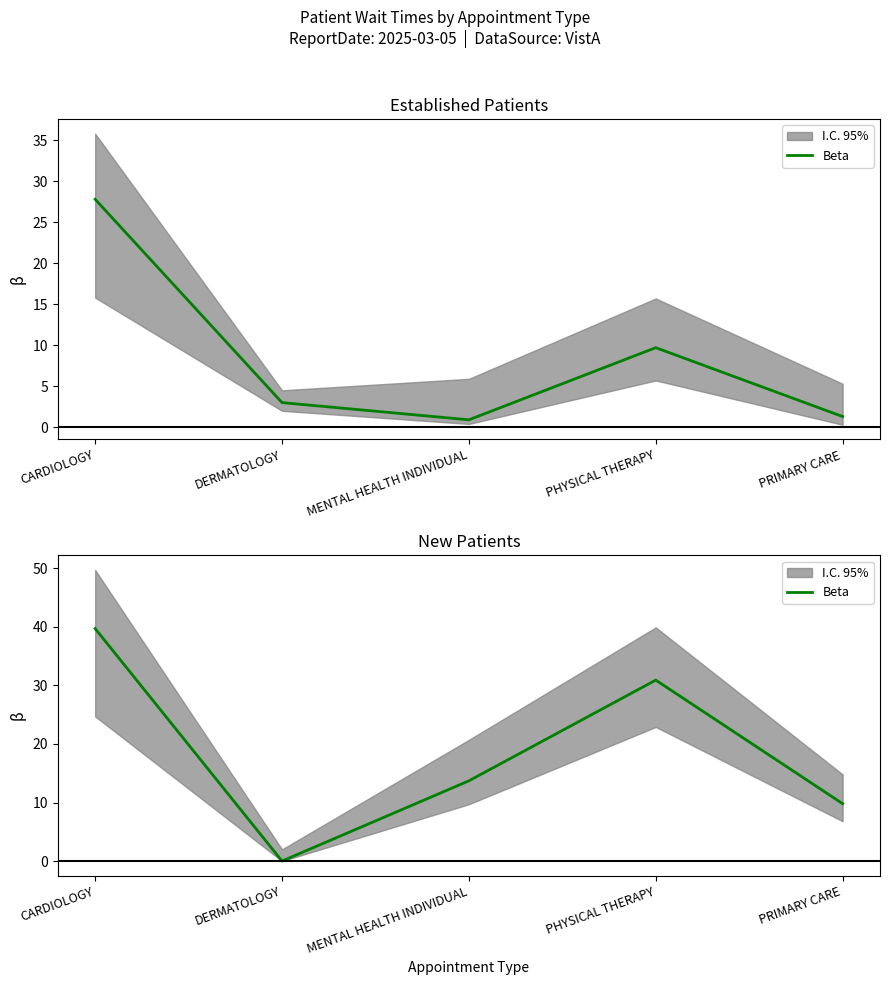

How many lines are shown in the chart?

1